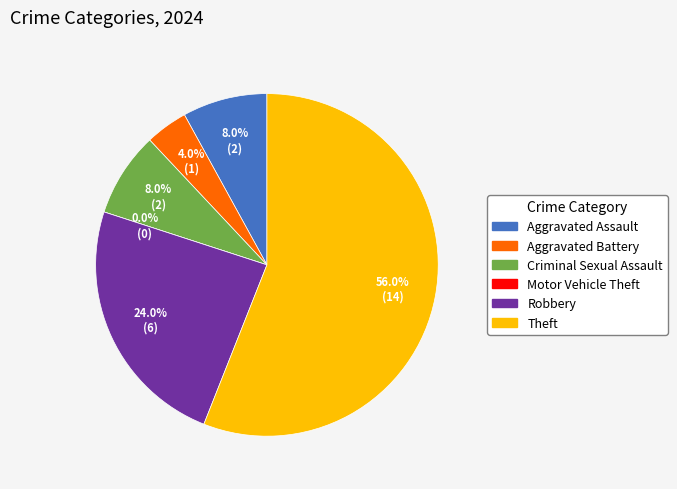

Rank the categories by value from lowest to highest.

Motor Vehicle Theft, Aggravated Battery, Aggravated Assault, Criminal Sexual Assault, Robbery, Theft